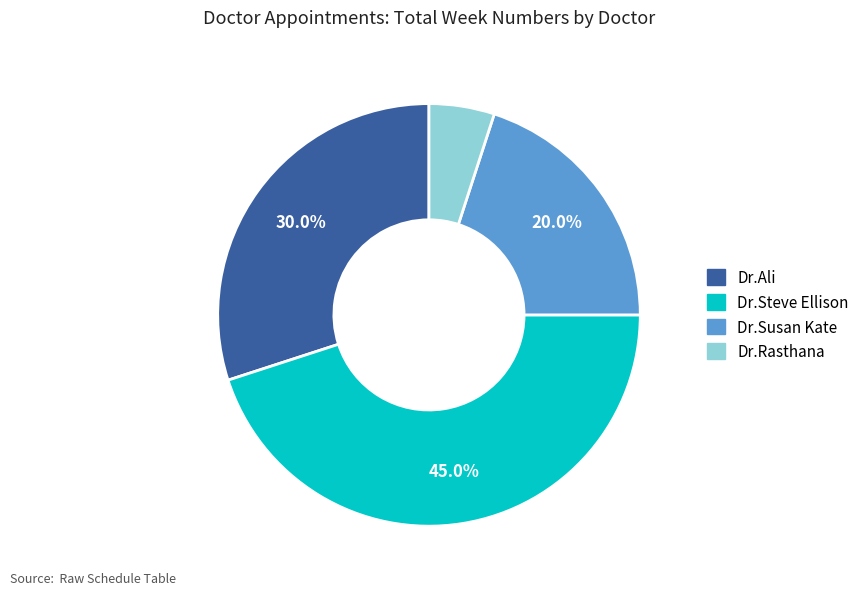

Does Dr.Steve Ellison represent more than half of the total?

No